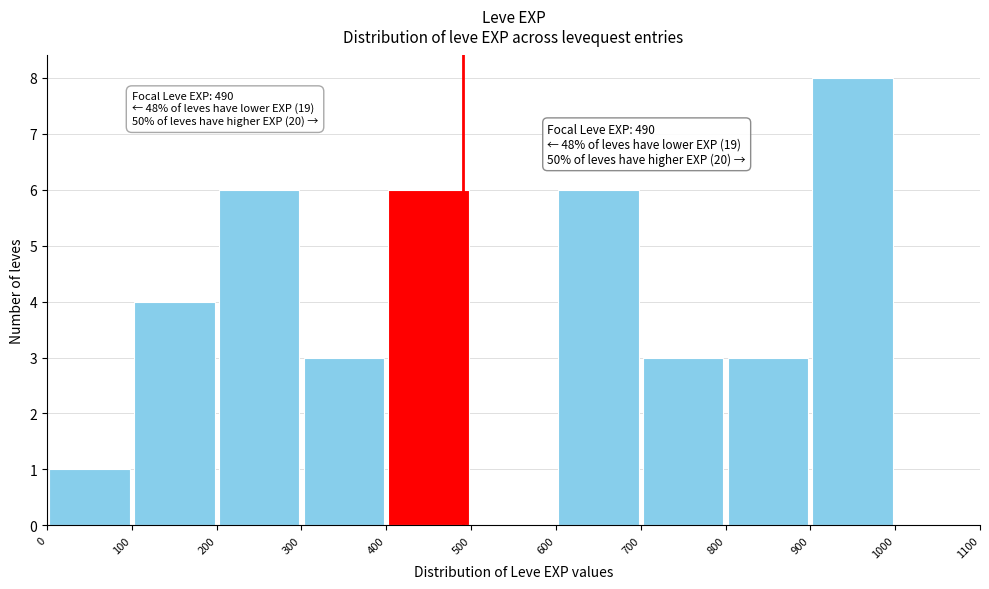

Which range on the x-axis has the tallest bar?

900 to 1000